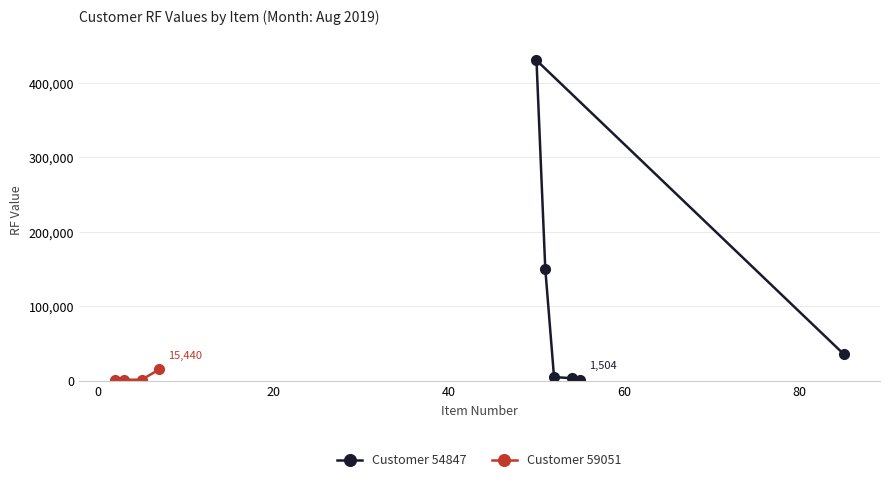

At which category does the data reach its first local peak?

item 50